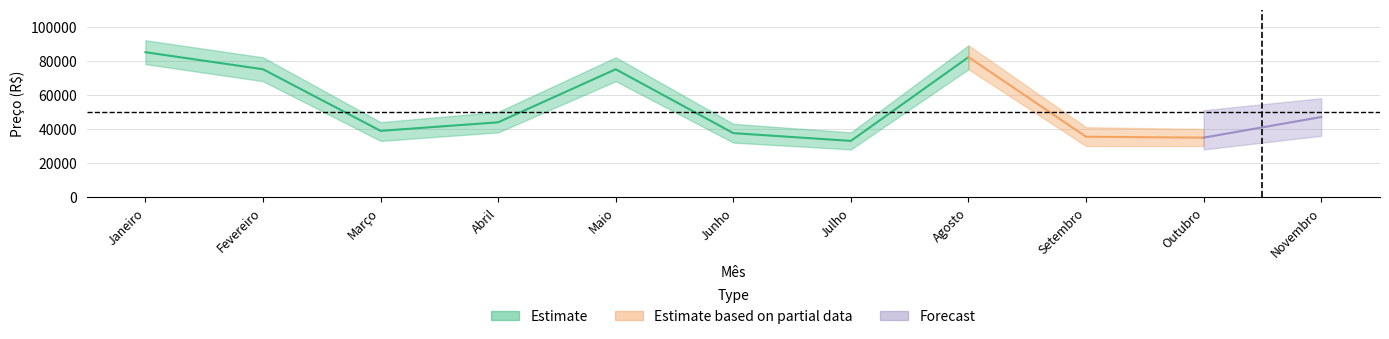

True or false: the data shows 37550 at Junho.

True